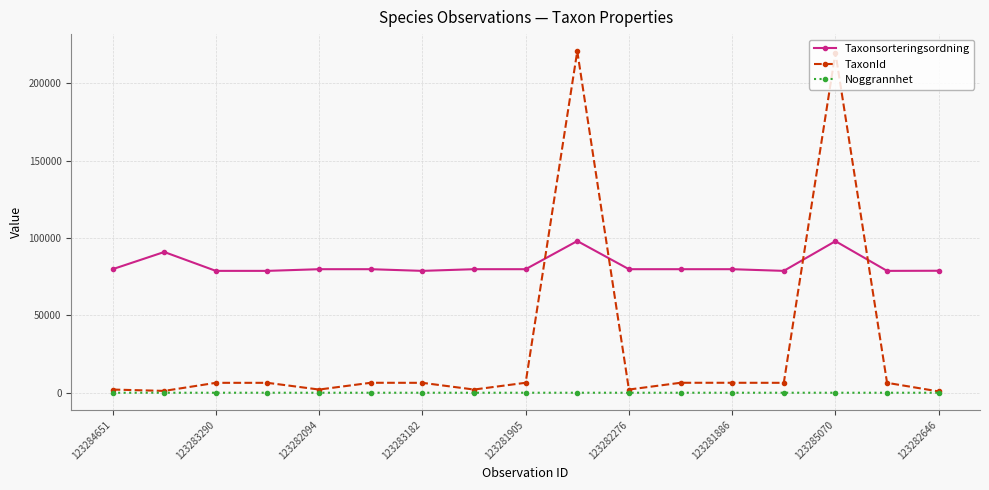

True or false: TaxonId has more than 2 interior local peaks.

True